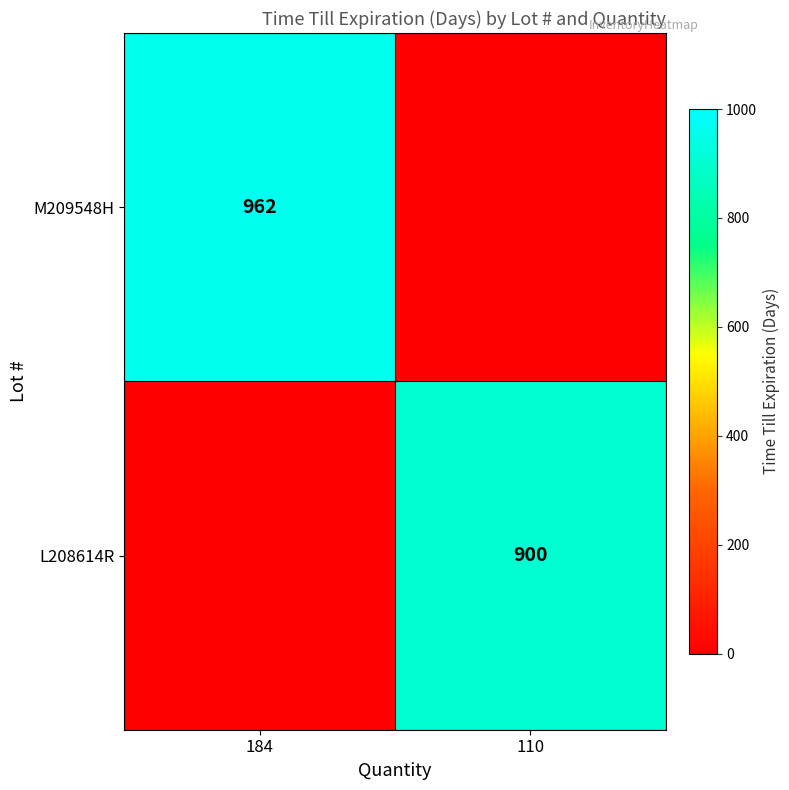

Is it true that L208614R equals 900 at 110?

True